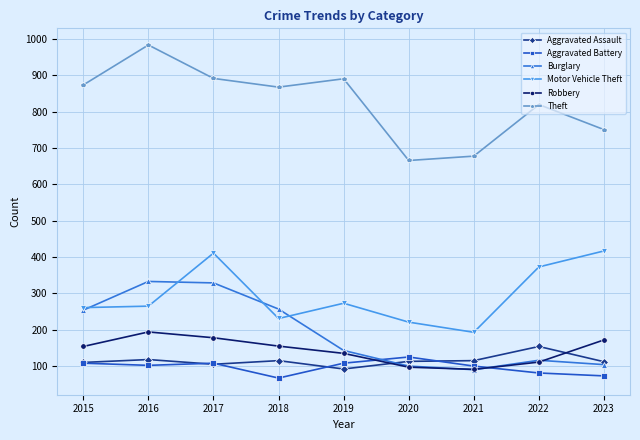

In Theft, how many points are higher than both neighbors (excluding endpoints)?

3